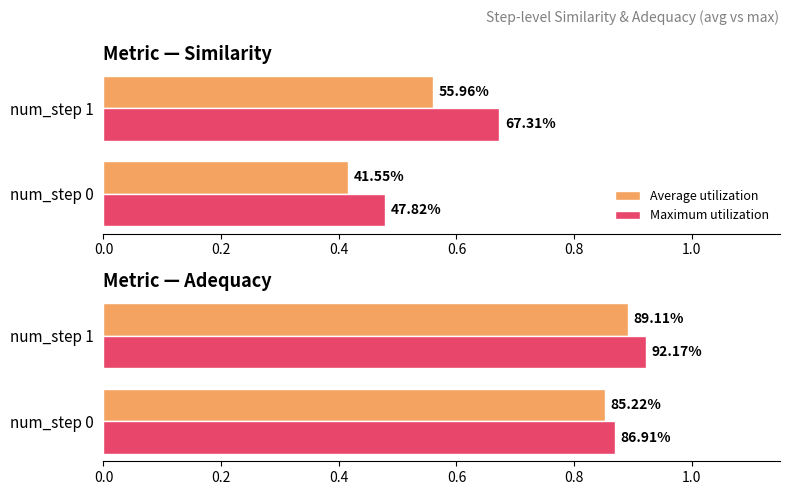

At how many categories does at least one series exceed 0?

2